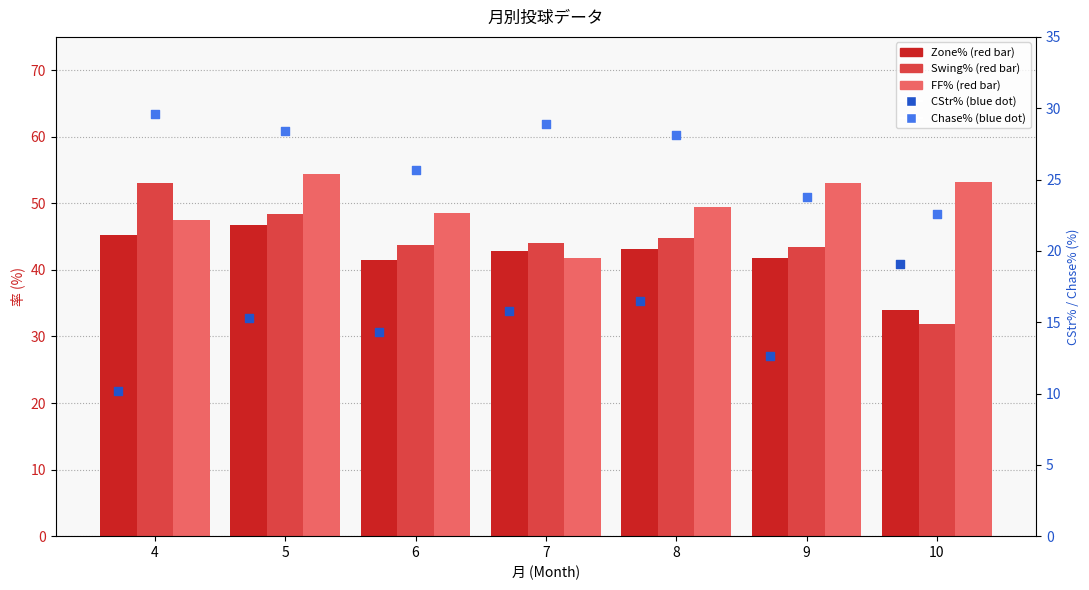

Which series contains the highest Y value?

FF%